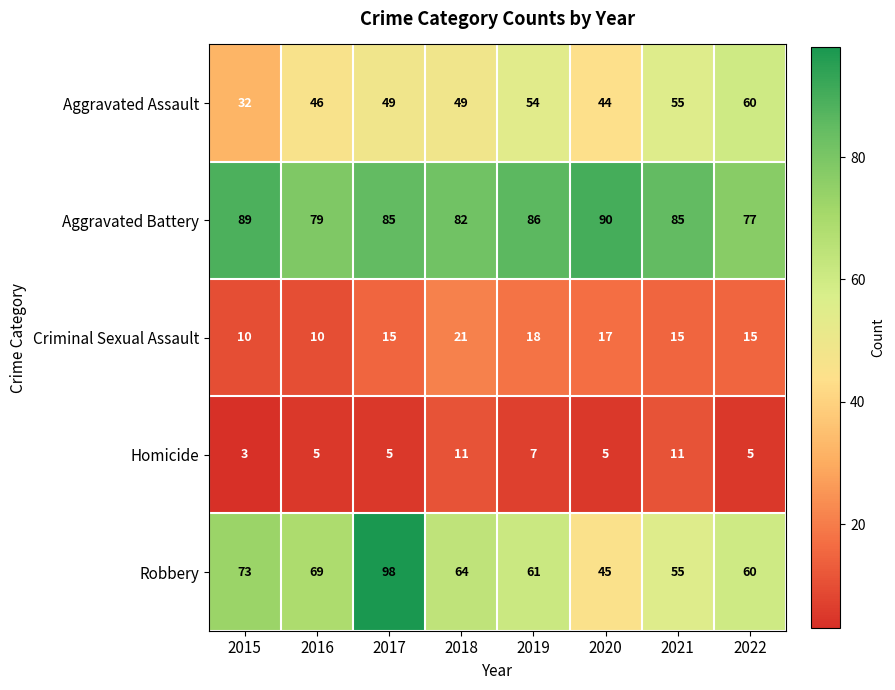

At which label does Aggravated Assault reach its peak?

2022